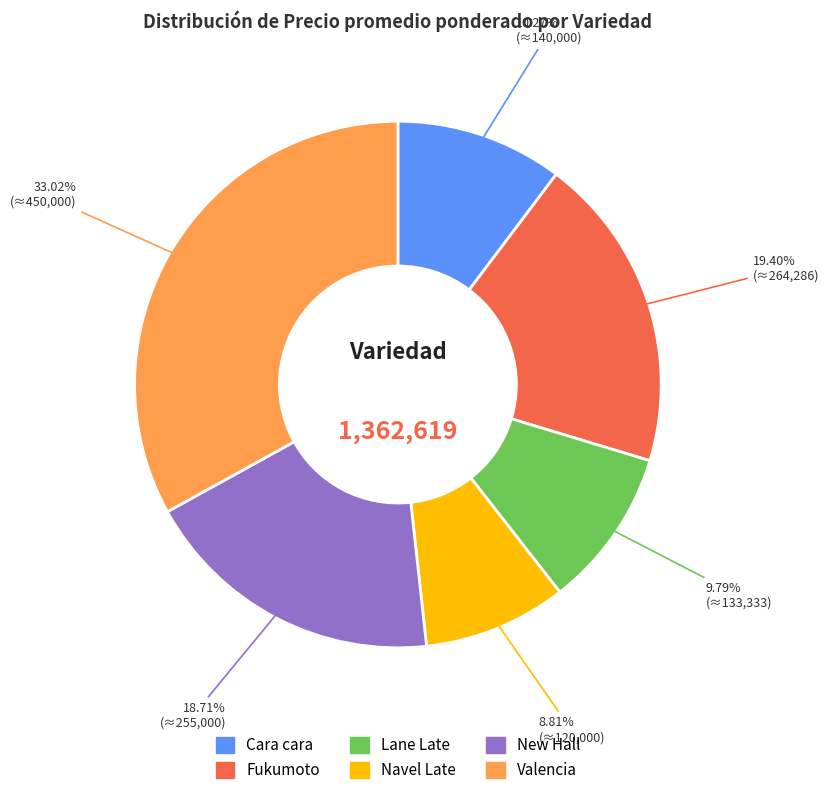

Which slice is the largest?

Valencia